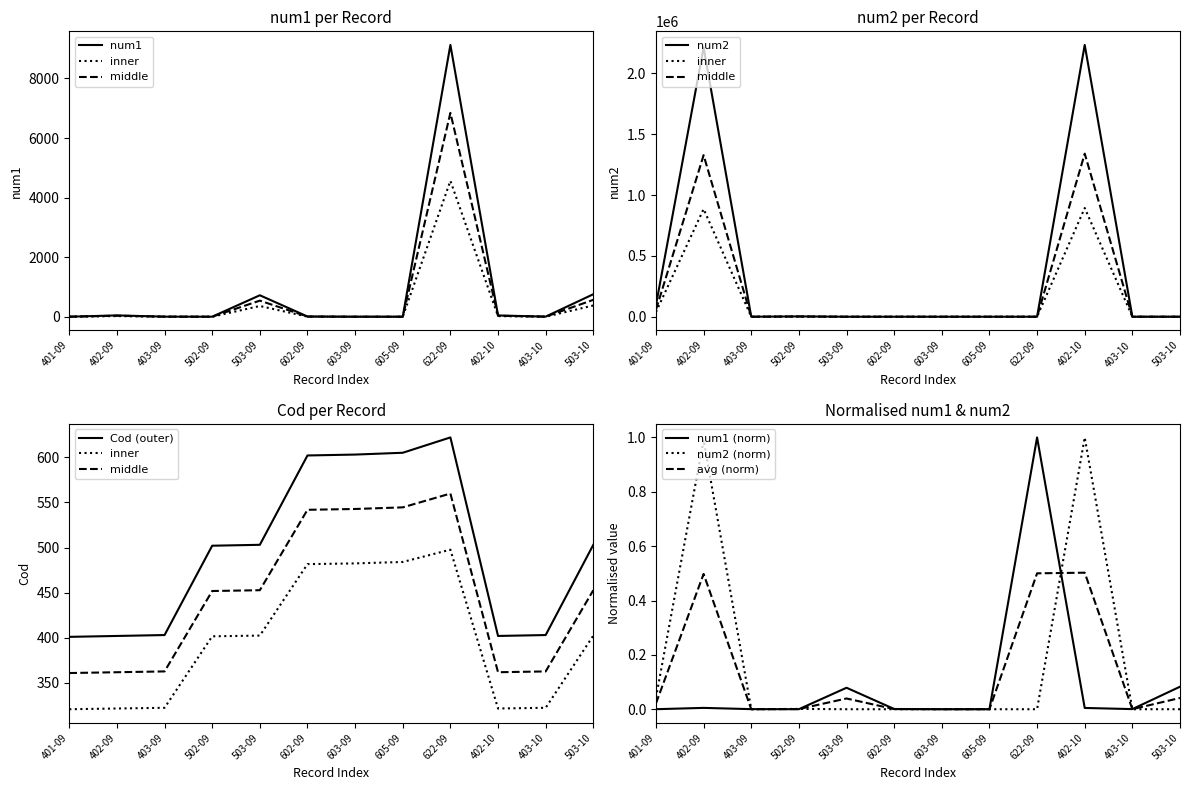

The value of Cod at 402-10 is 402.0. True or false?

True